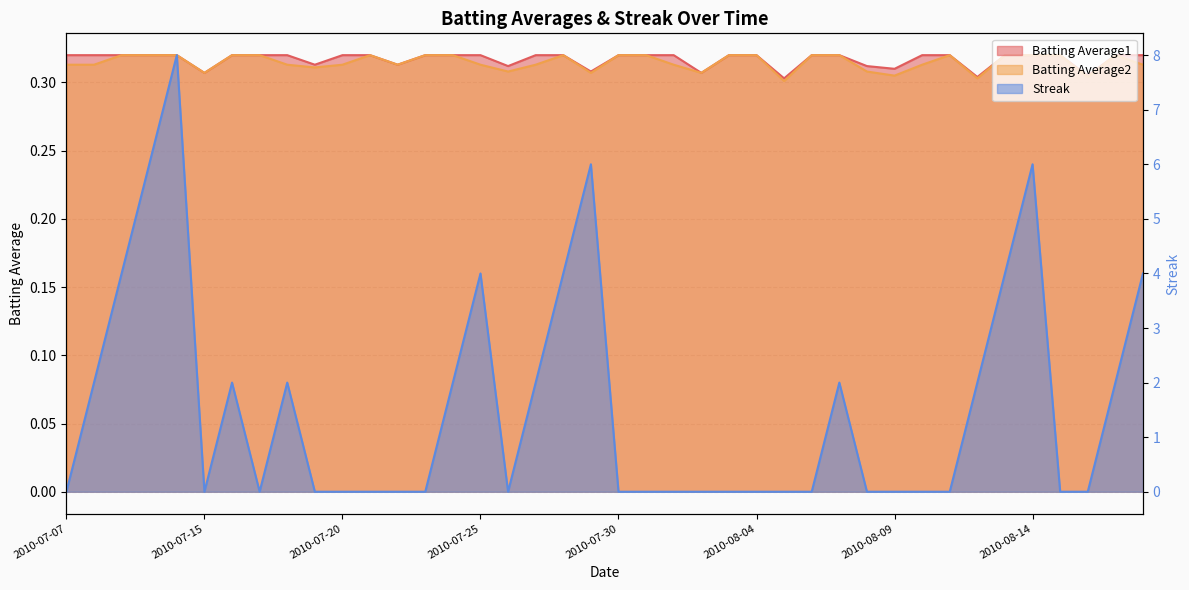

What is the label of the 18th point from the right?

2010-08-01